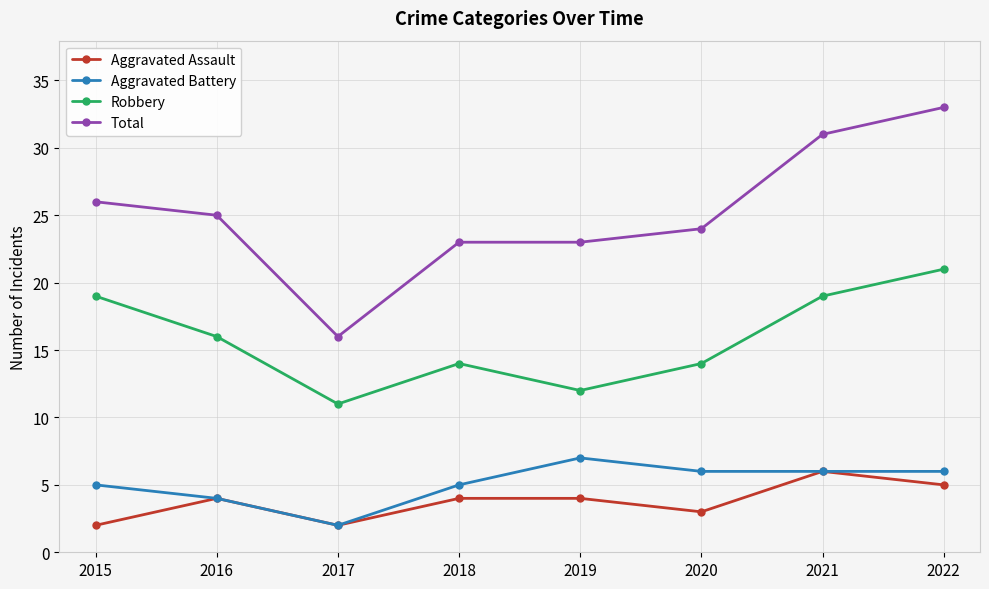

True or false: Total and Robbery cross at least once.

False